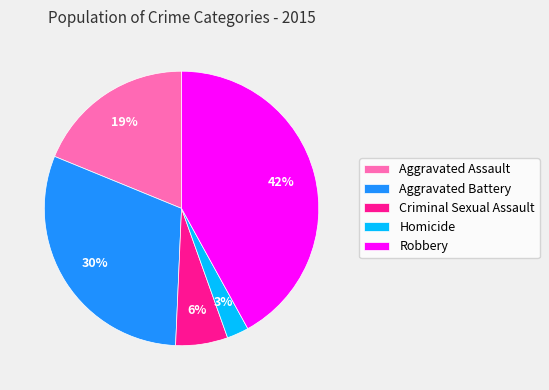

To the nearest percent, what percentage of the pie is Aggravated Assault?

19%